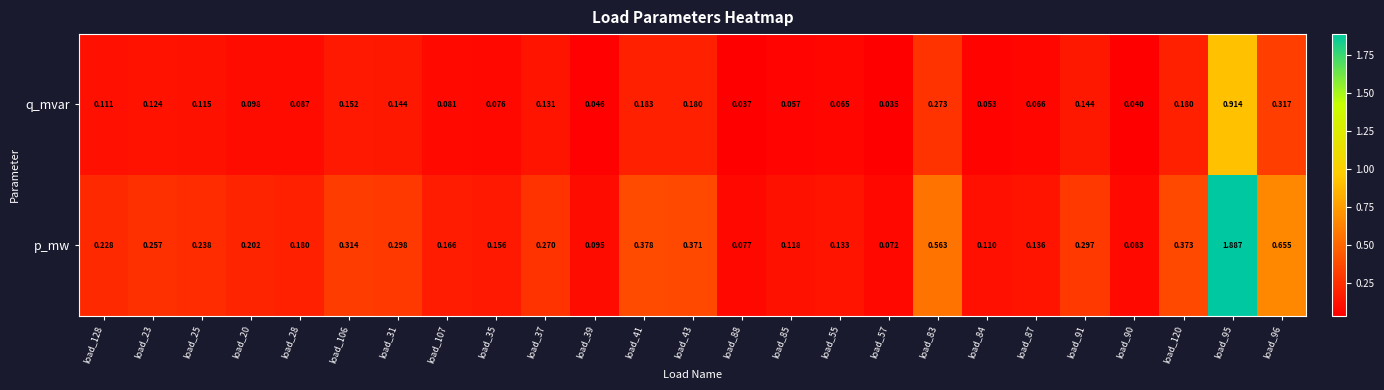

Which series has the widest spread of values?

p_mw